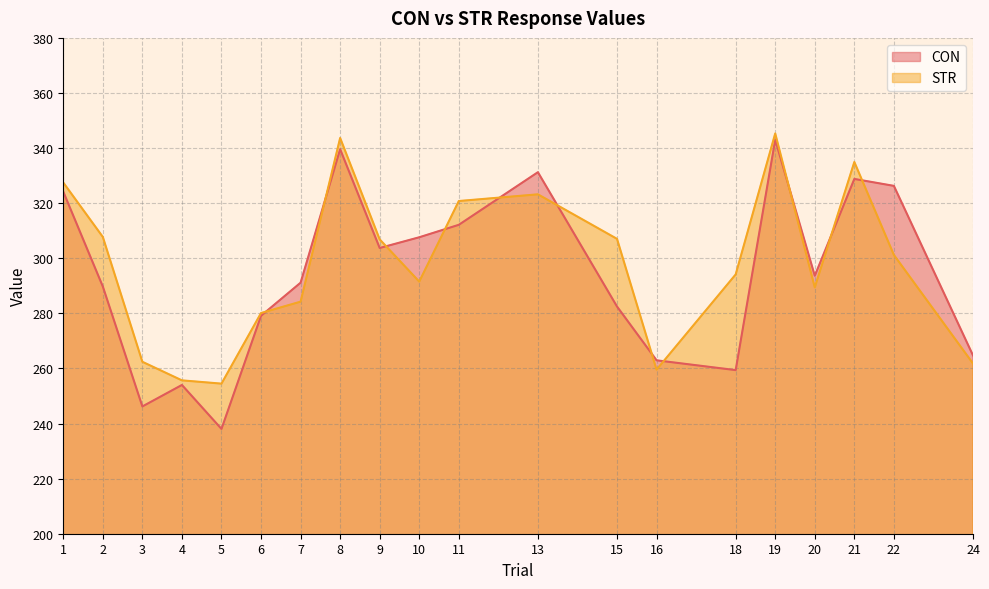

Rank the series at 4 from highest to lowest value.

STR, CON